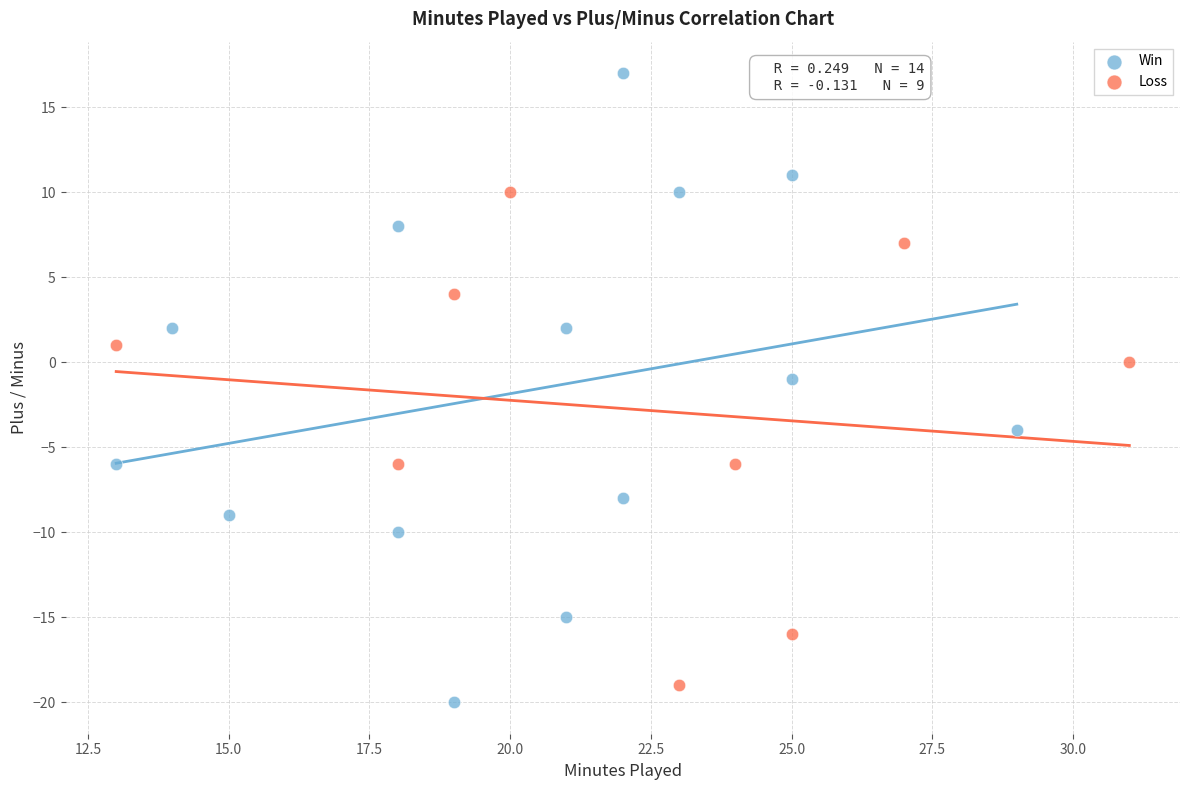

Which series reaches the maximum Y coordinate?

Win